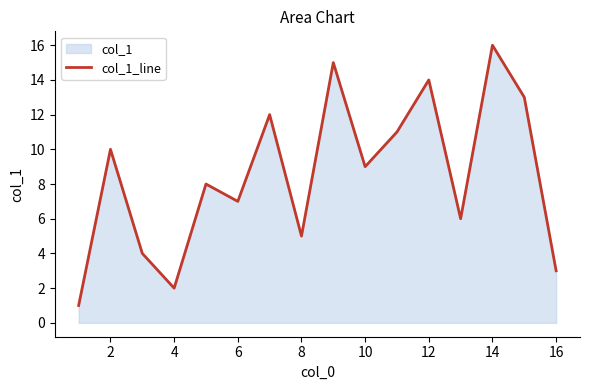

Approximately how many times larger is the value at 8 compared to 14?

0.3